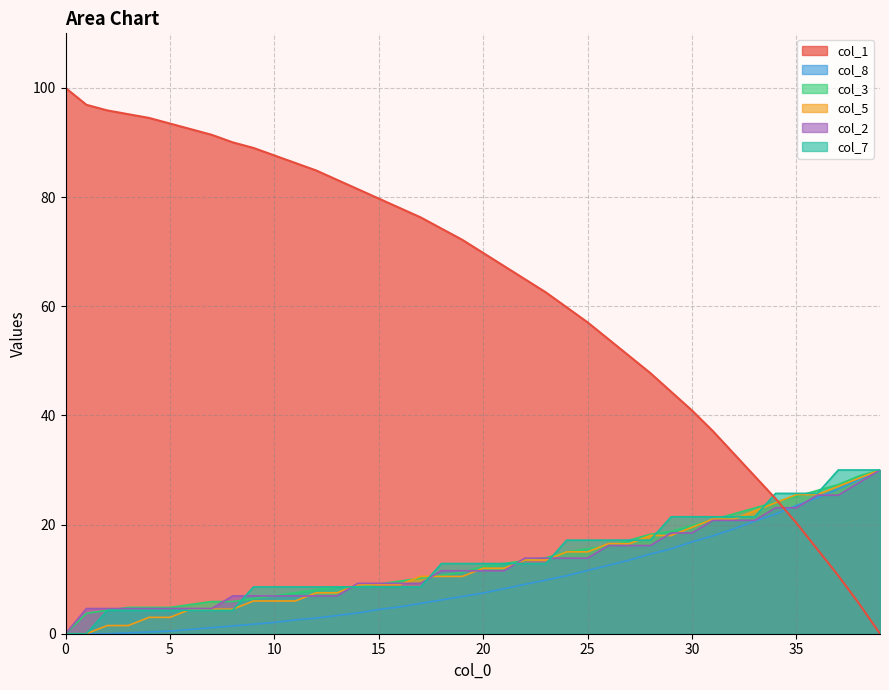

The value of col_3 at 18 is 10.7. True or false?

True